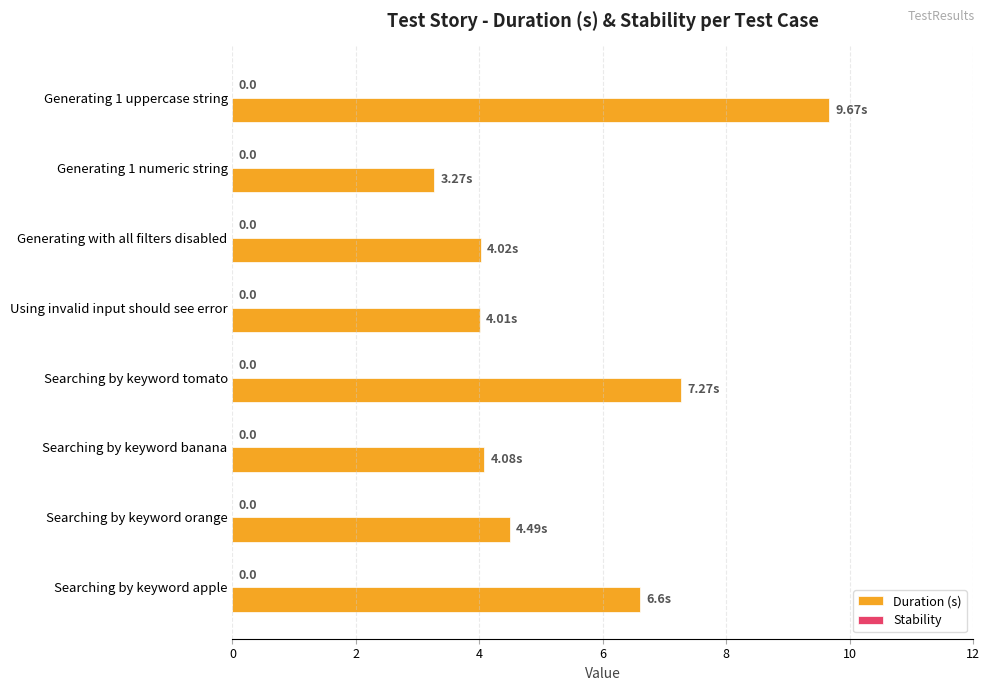

How many bars are there in total?

8